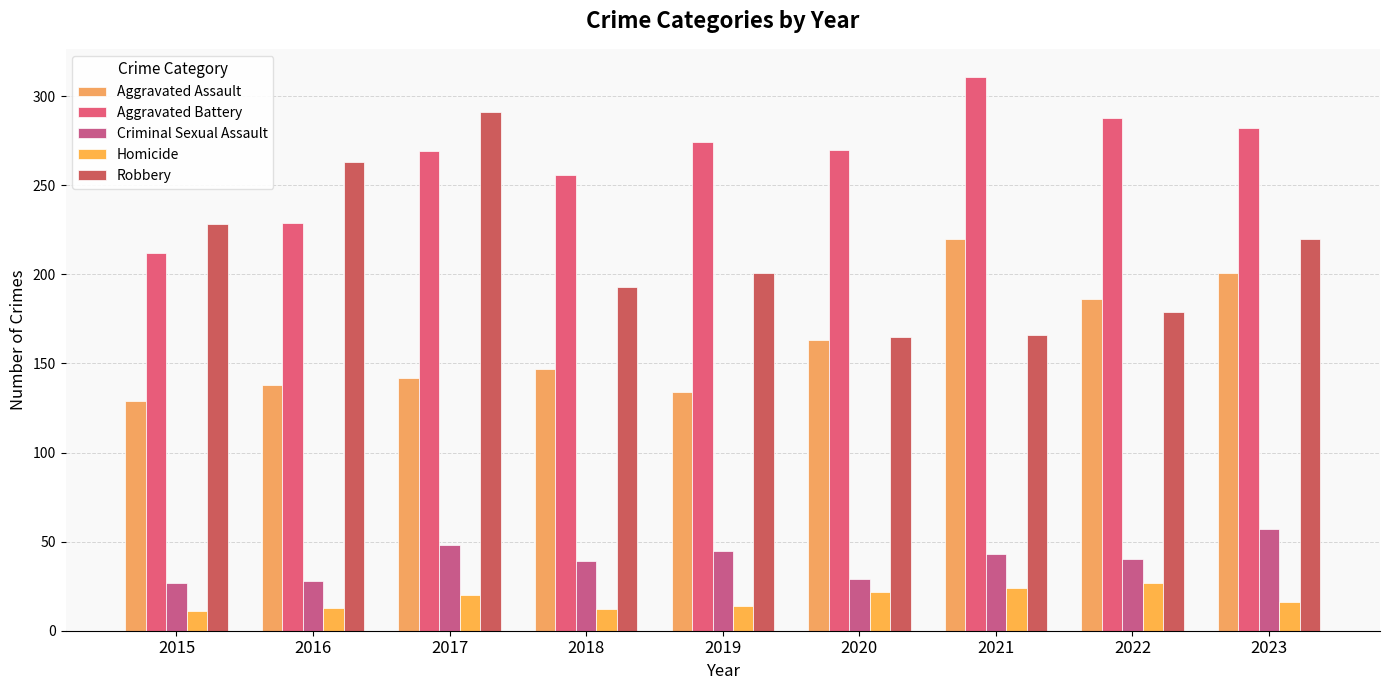

What is the value of the Aggravated Battery bar at the 8th from the left?

288